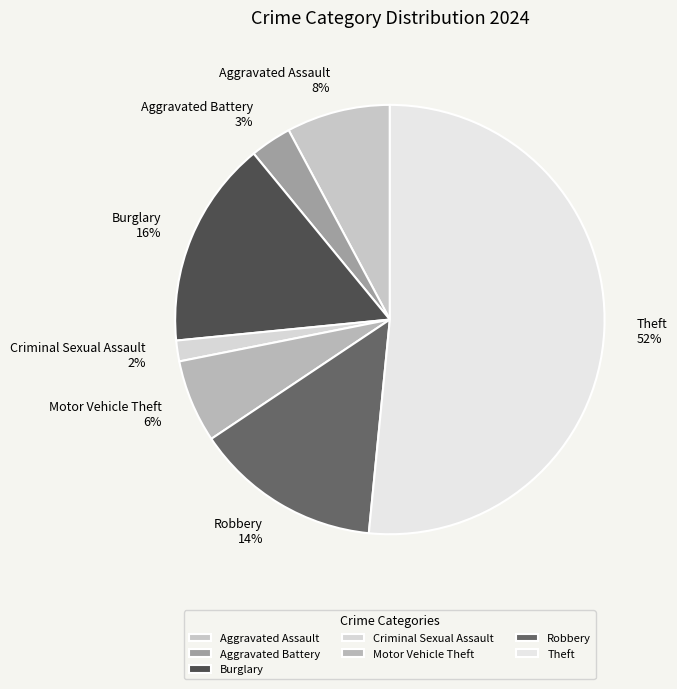

To the nearest percent, what percentage of the pie is Aggravated Battery?

3%